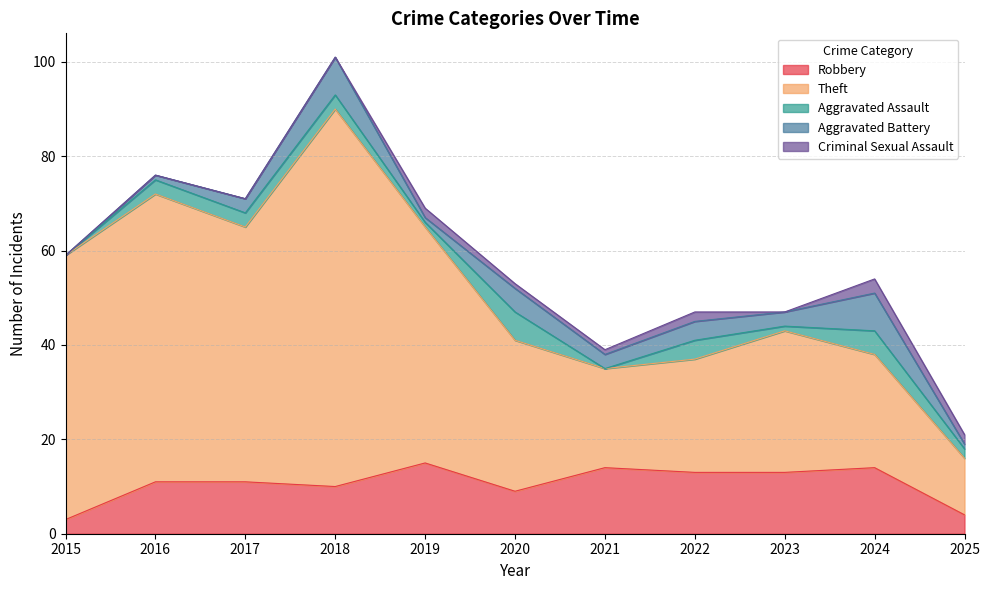

The value of Aggravated Battery at 2016 is 1. True or false?

False